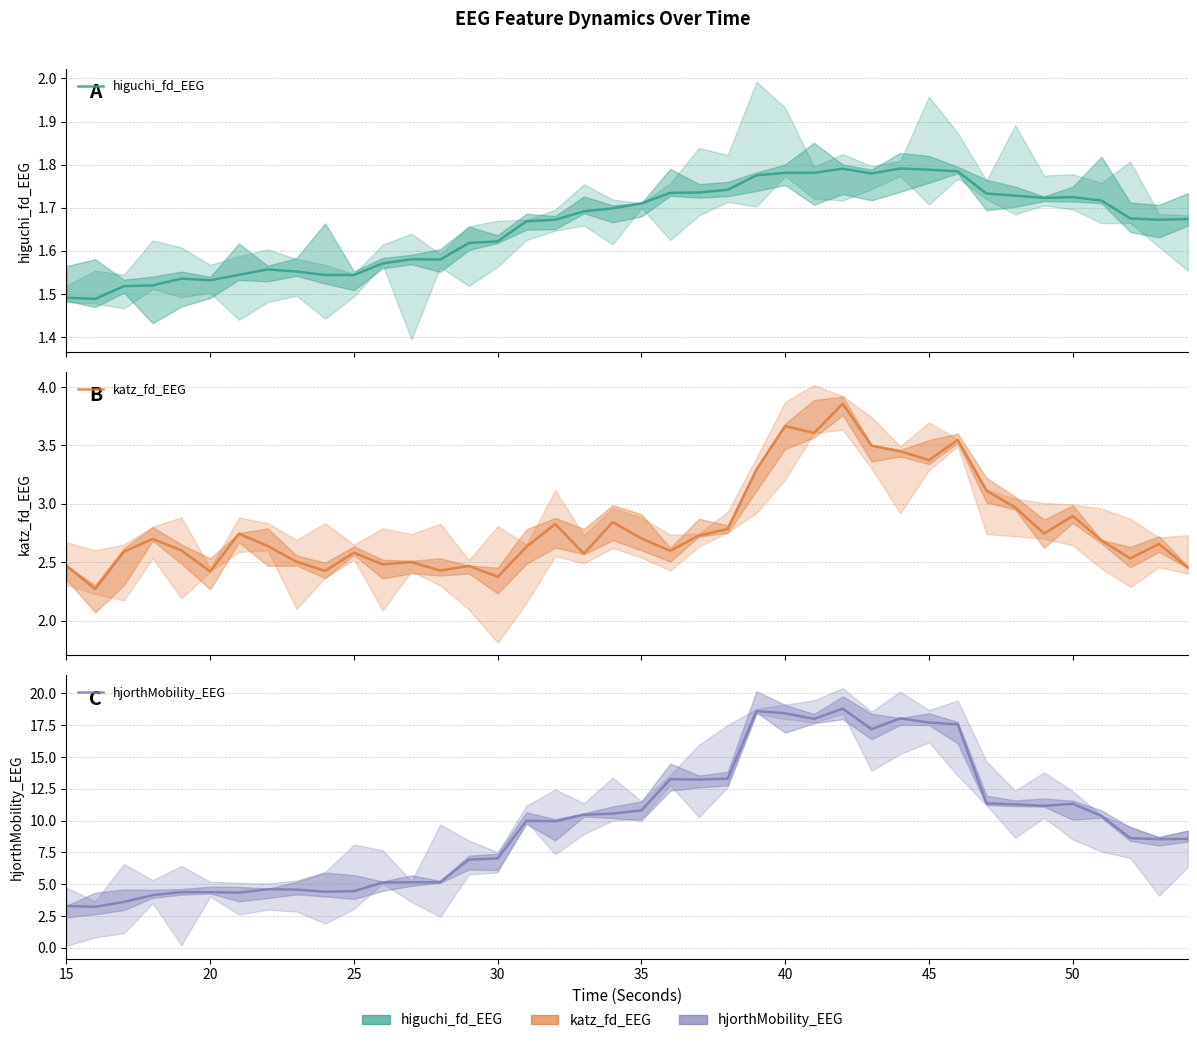

What is the difference between the maximum and minimum values in the katz_fd_EEG series?

1.6